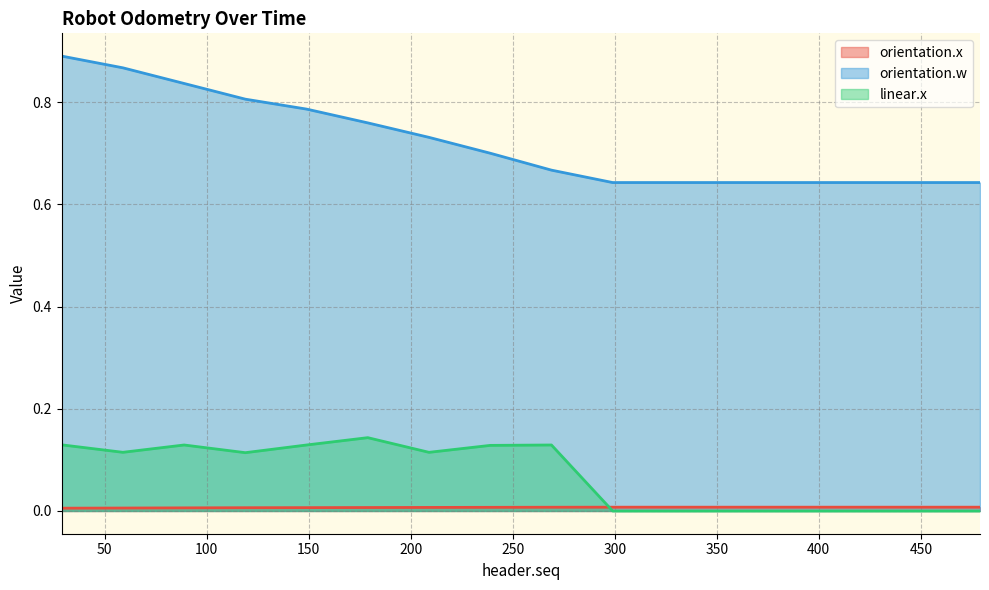

What is the value of the linear.x point at the 9th from the left?

0.1